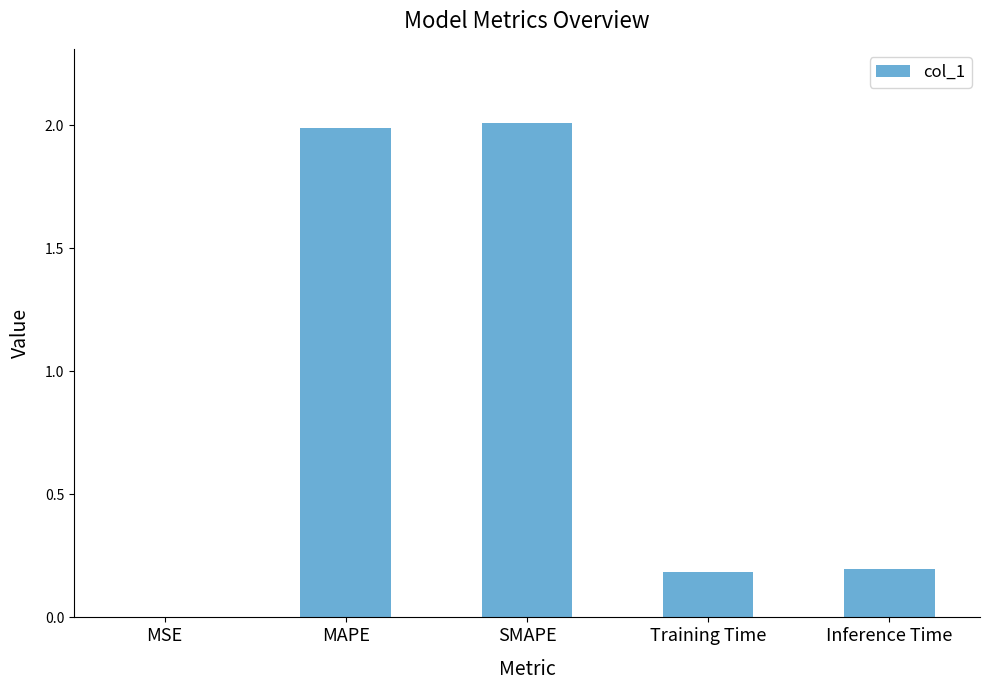

What is the greatest value displayed?

2.0